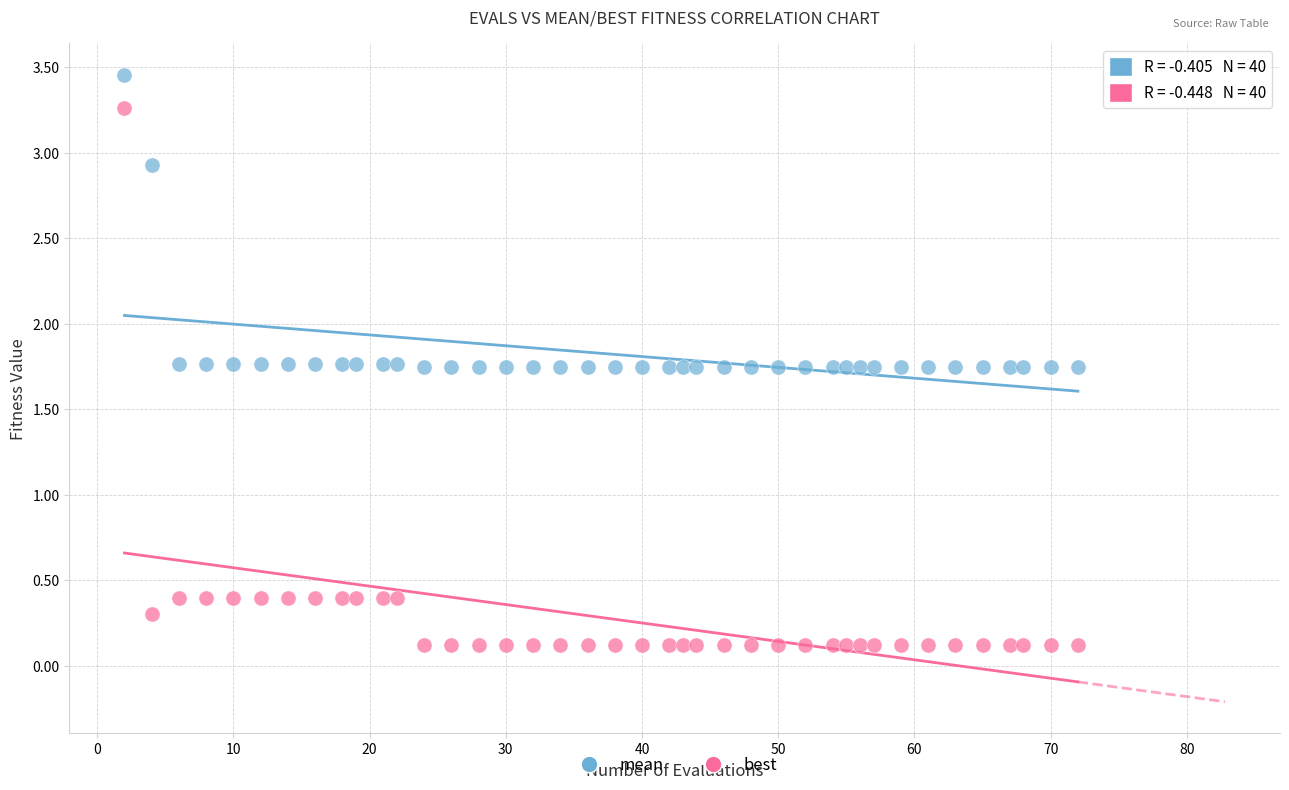

Across all data points, what is the range of X values (max minus min)?

70.0